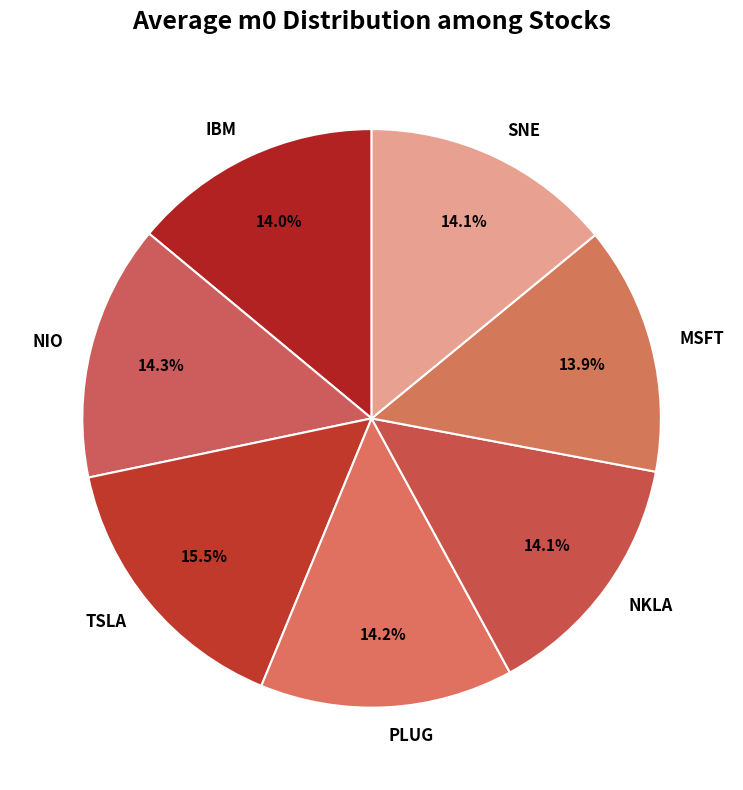

Count the number of slices in the pie.

7